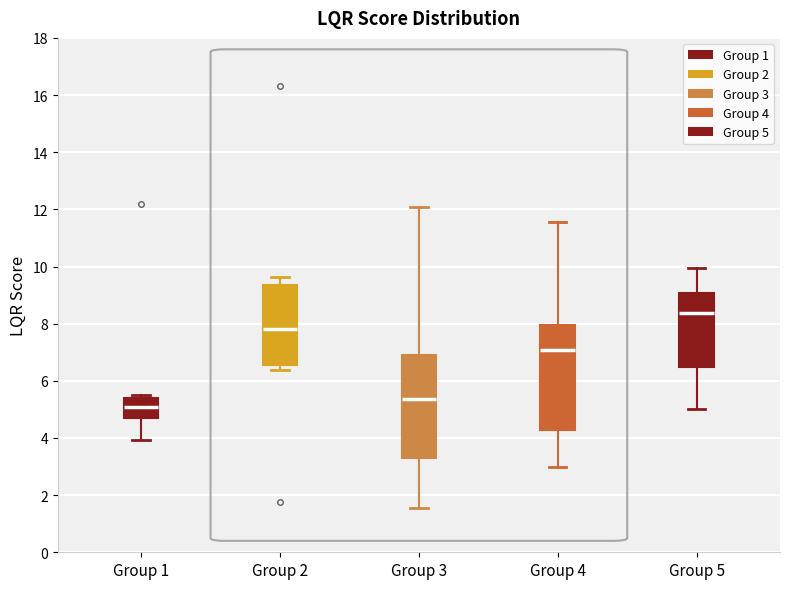

Reading left to right, read every box against the y-axis: the position of its median line, the range the box covers, and the ends of its whiskers. The values are not printed on the chart, so give them approximately, as read against the axis.

Group 1: median 5.0, box 4.8 to 5.4, whiskers 4.0 to 5.4 (just above the box's upper edge)
Group 2: median 7.8, box 6.6 to 9.4, whiskers 6.4 to 9.6
Group 3: median 5.4, box 3.4 to 7.0, whiskers 1.6 to 12.0
Group 4: median 7.0, box 4.2 to 8.0, whiskers 3.0 to 11.6
Group 5: median 8.4, box 6.4 to 9.0, whiskers 5.0 to 10.0